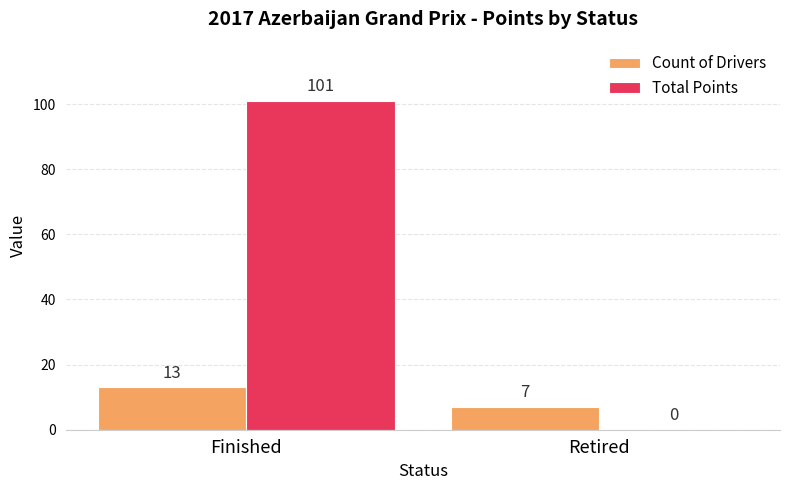

Which series changed the most between Finished and Retired?

Total Points